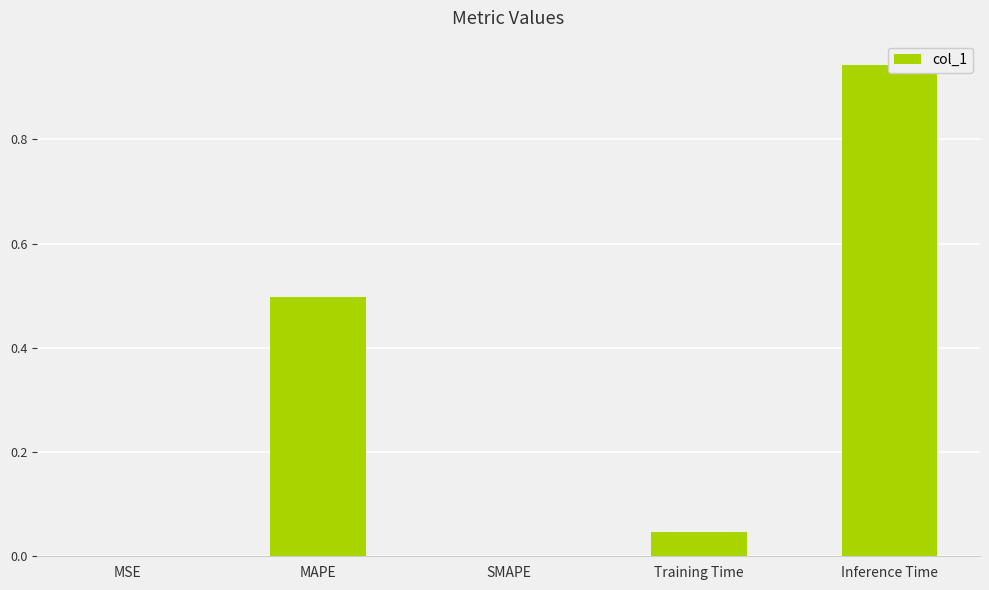

Reading left to right, what are all the values shown in this chart?

0.0	0.5	0.0	0.0	0.9